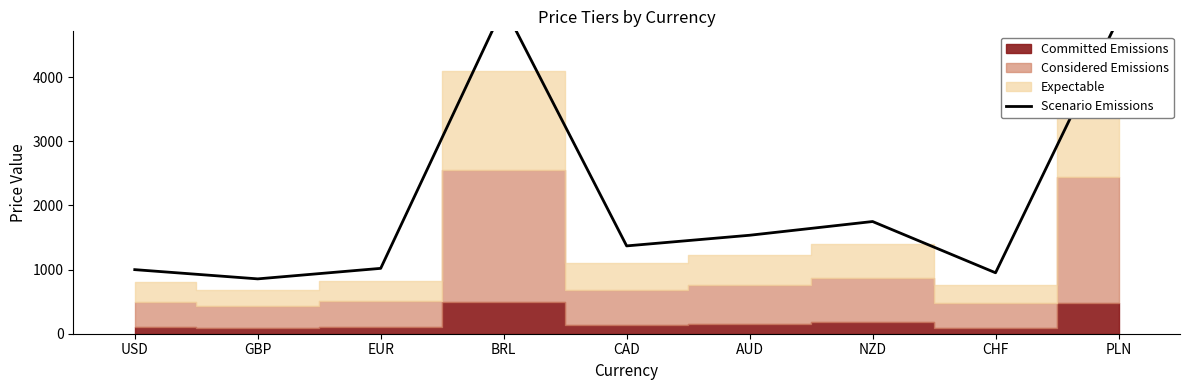

Reading left to right, transcribe all the data shown in this chart.

999	855	1019	5099	1369	1535	1749	950	4915